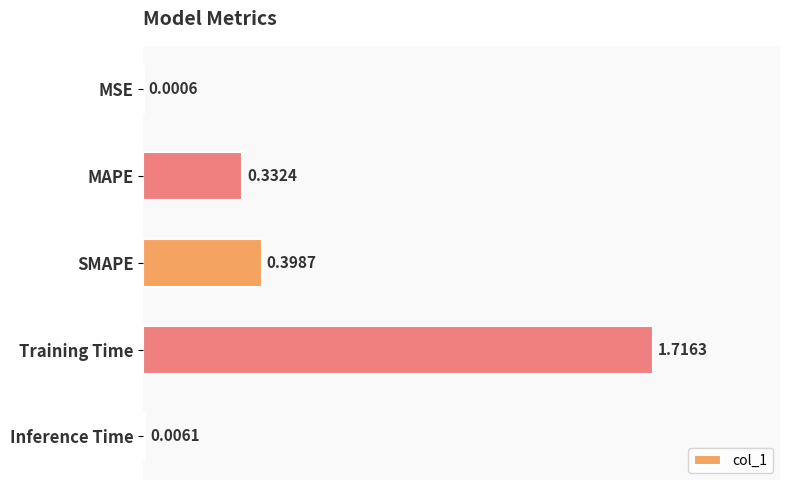

Which has a higher value, MAPE or Inference Time?

MAPE